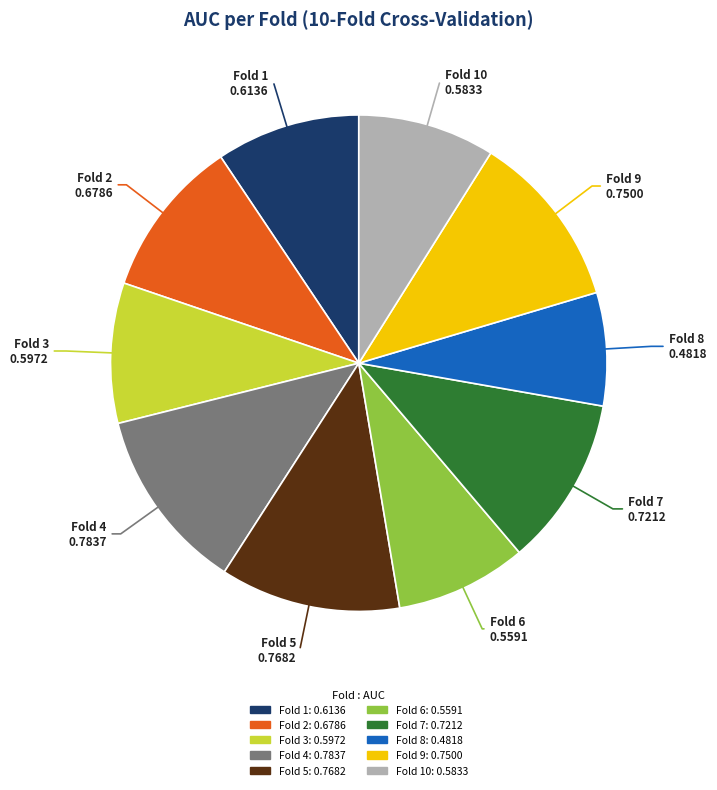

Is there a majority slice in this chart?

No